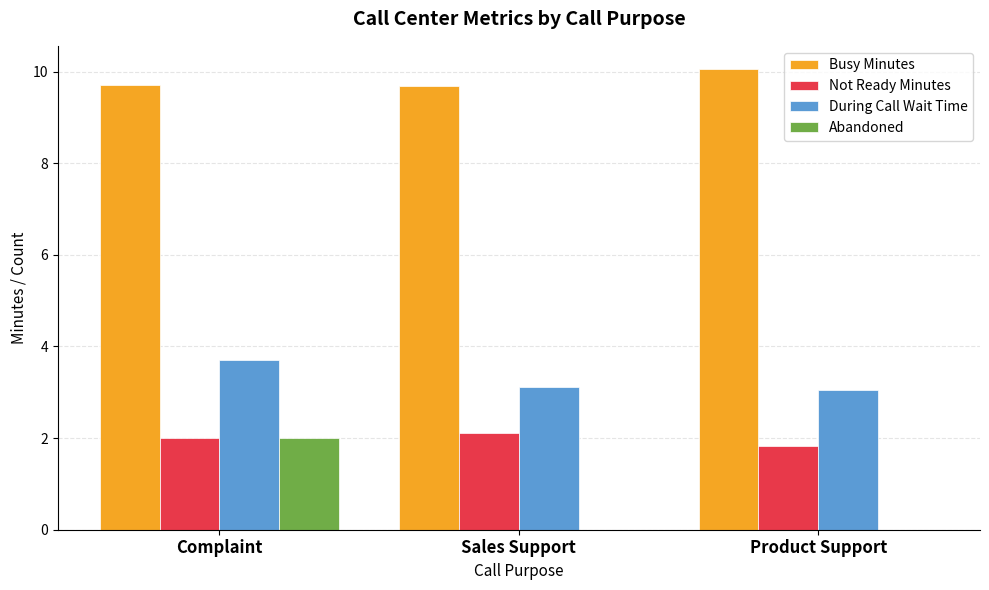

What is the difference between the During Call Wait Time values at Product Support and Sales Support?

0.1